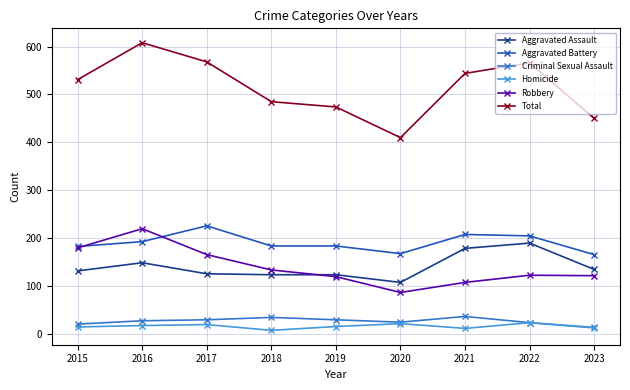

True or false: Criminal Sexual Assault and Aggravated Battery intersect in this chart.

False